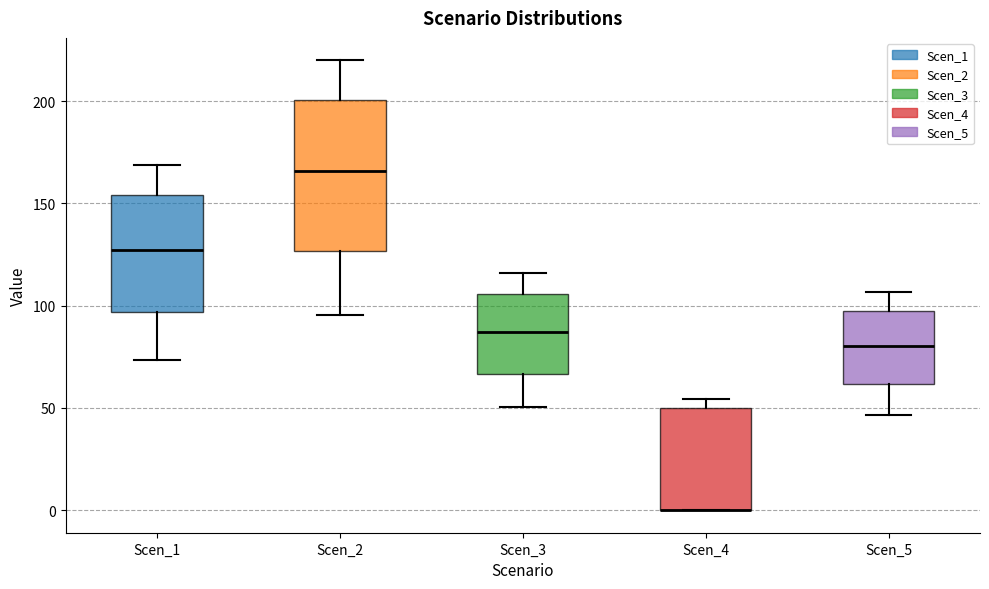

Where does the median line of the box for Scen_5 sit on the y-axis? The values are not printed on the chart, so give them approximately, as read against the axis.

80